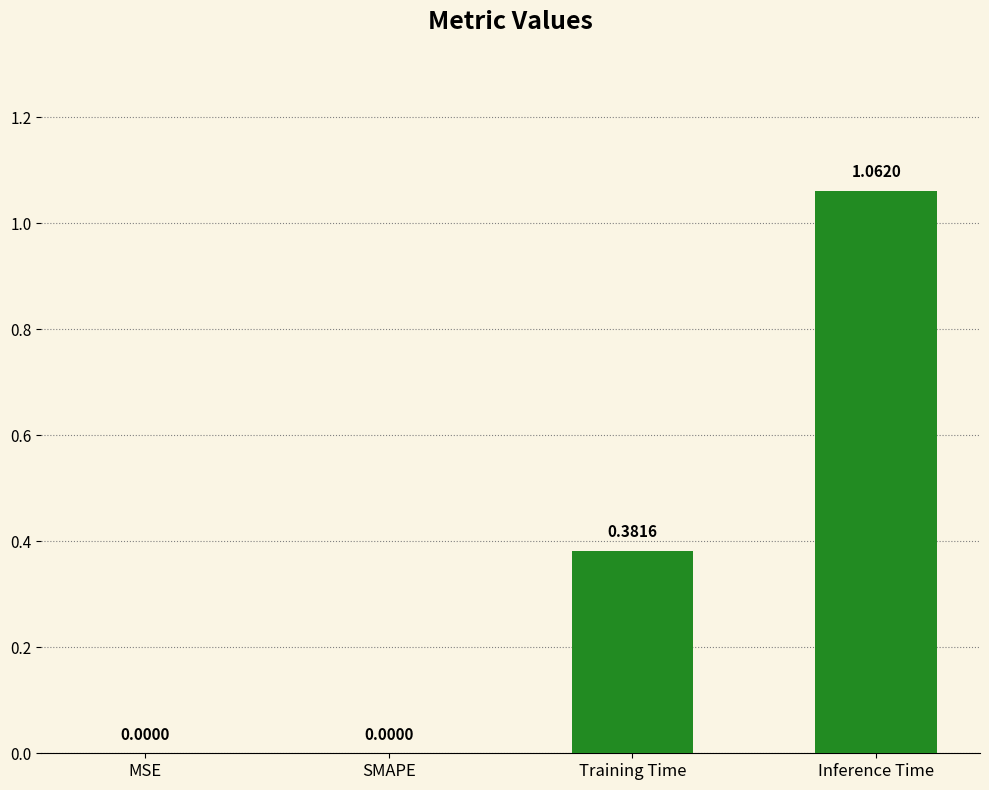

Count the number of values greater than 0.

2